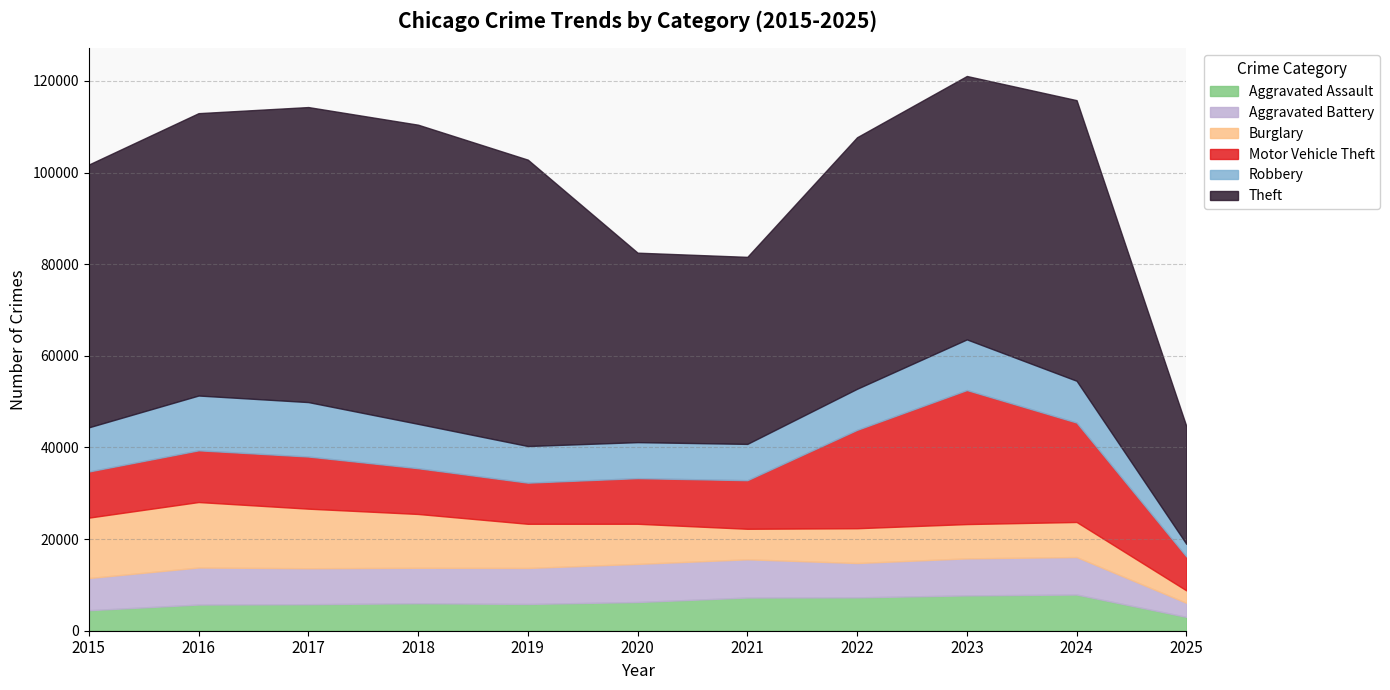

What is the average value of the Aggravated Assault series?

6114